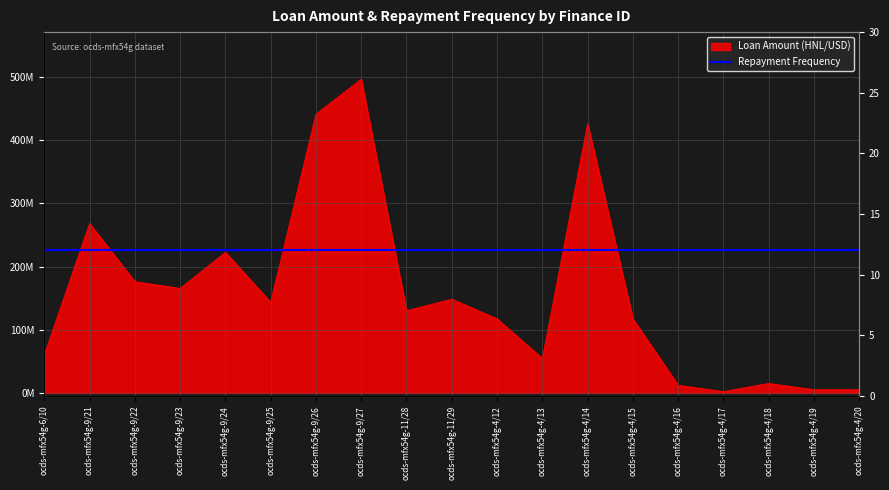

Is it true that the value at ocds-mfx54g-4/15 is 170472186.7?

False